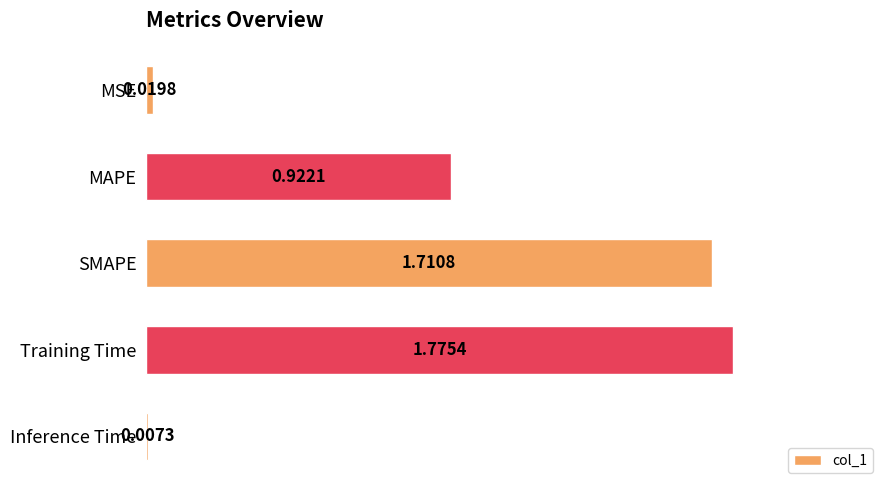

List the labels in order of value, smallest first.

Inference Time, MSE, MAPE, SMAPE, Training Time